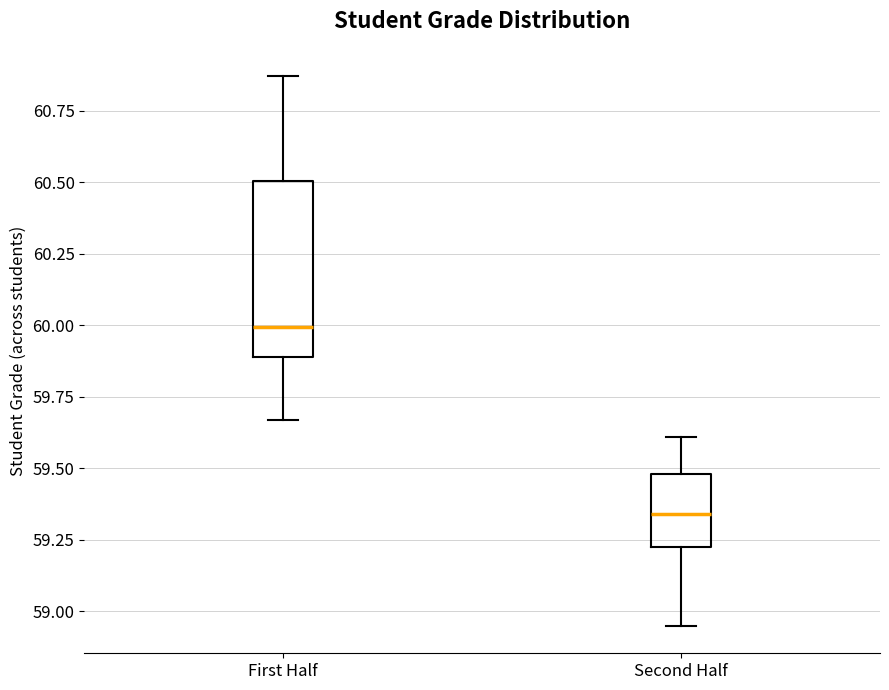

Comparing the boxes themselves (not the whiskers), which one is the tallest?

First Half